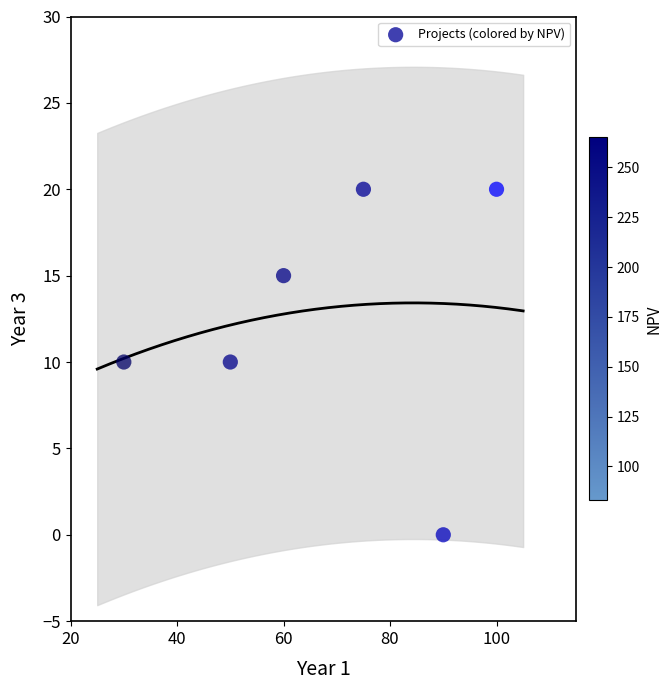

What is the average X value?

68